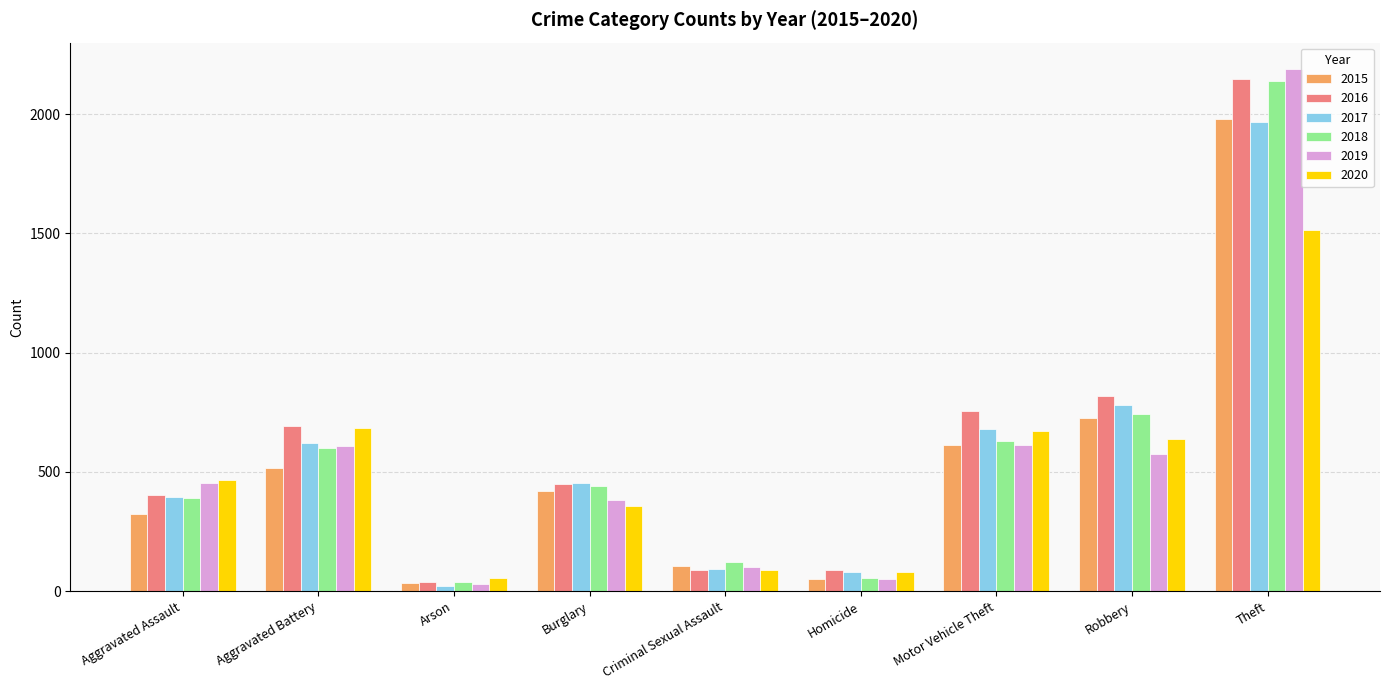

Is it true that 2015 equals 1051 at Robbery?

False